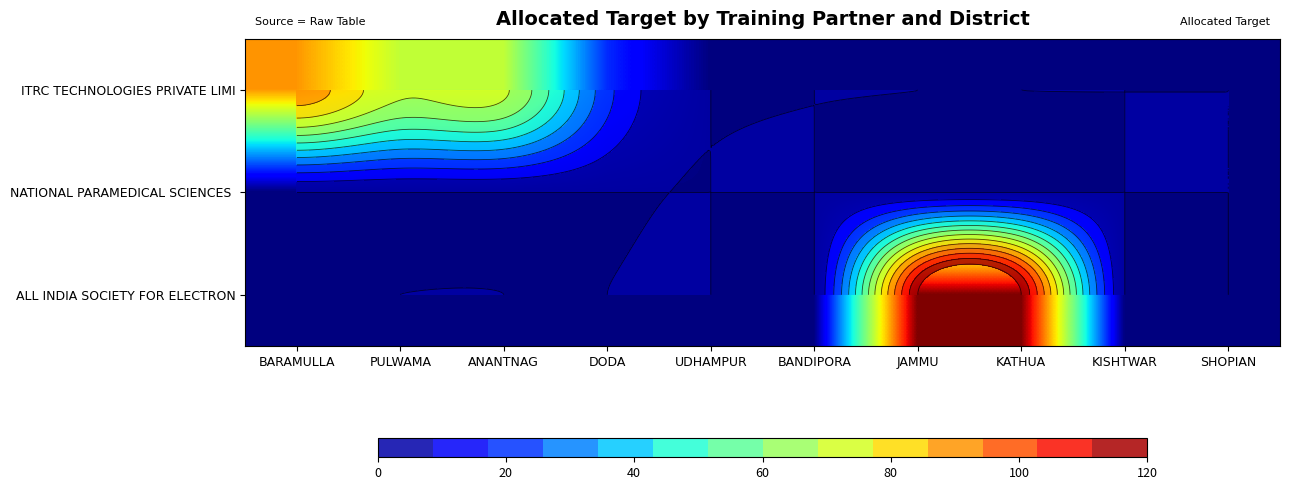

What is the spread (max minus min) of values at KATHUA?

120